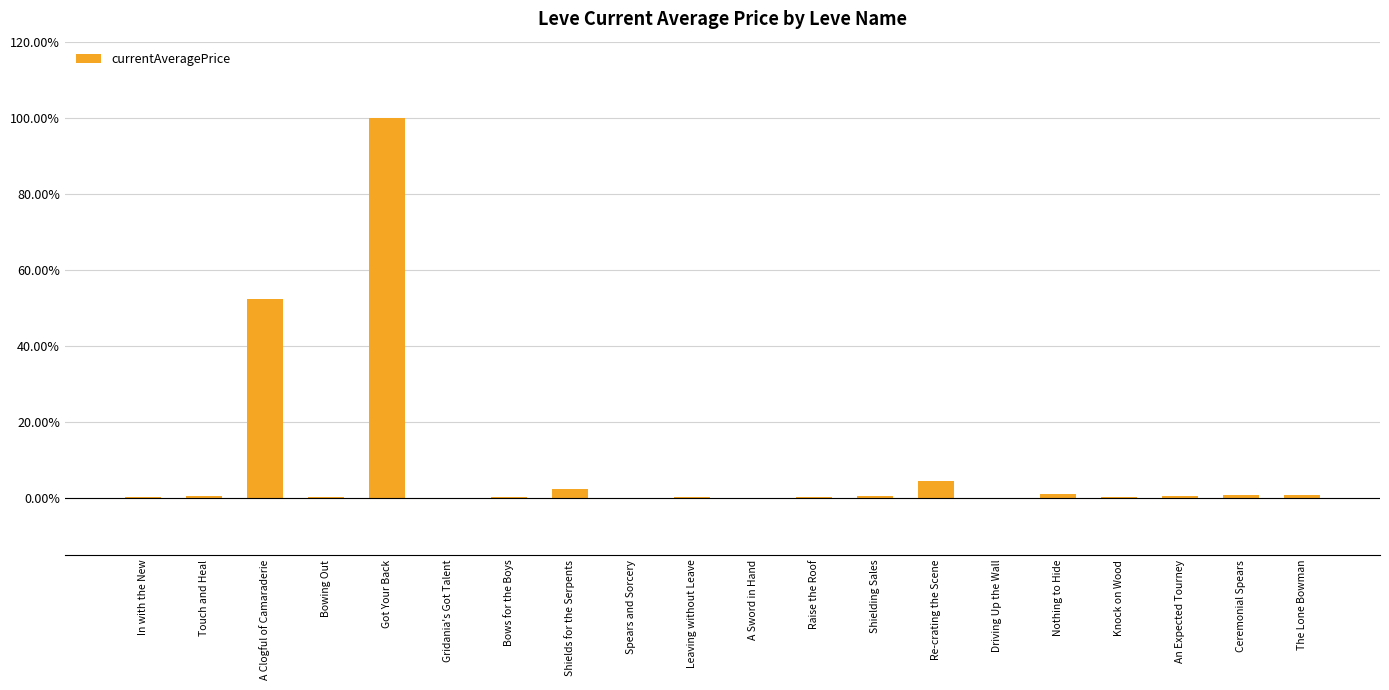

Reading left to right, extract all data points from this chart.

In with the New=0.0	Touch and Heal=0.0	A Clogful of Camaraderie=0.5	Bowing Out=0.0	Got Your Back=1.0	Gridania's Got Talent=0.0	Bows for the Boys=0.0	Shields for the Serpents=0.0	Spears and Sorcery=0.0	Leaving without Leave=0.0	A Sword in Hand=0.0	Raise the Roof=0.0	Shielding Sales=0.0	Re-crating the Scene=0.0	Driving Up the Wall=0.0	Nothing to Hide=0.0	Knock on Wood=0.0	An Expected Tourney=0.0	Ceremonial Spears=0.0	The Lone Bowman=0.0